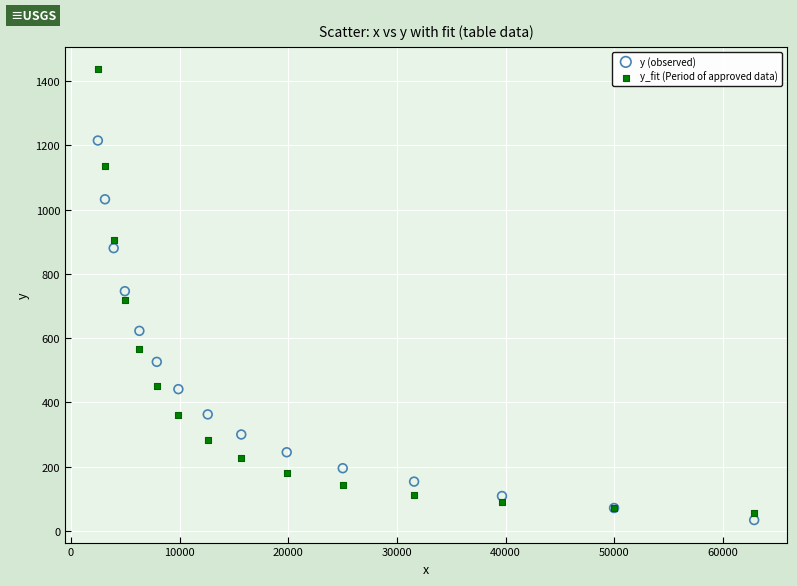

Which series contains the highest Y value?

y_fit (Period of approved data)